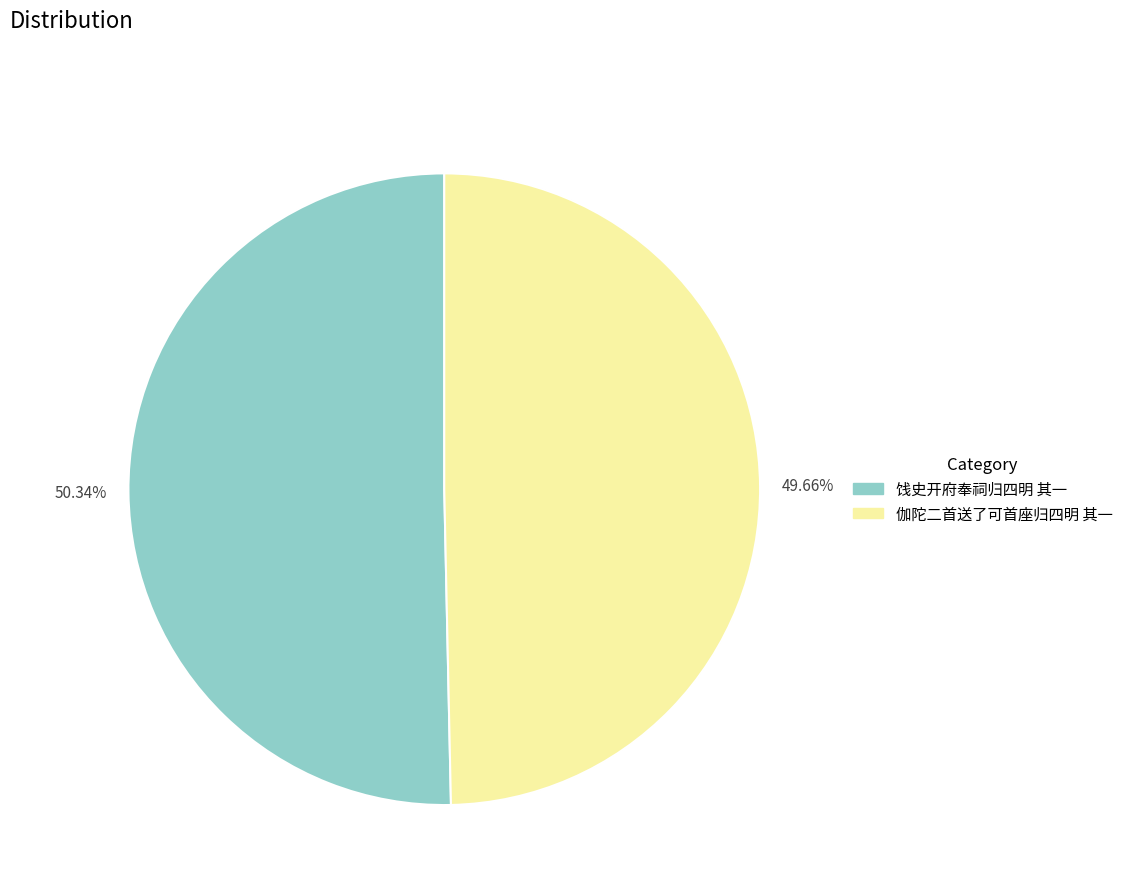

Rank the categories by value from highest to lowest.

饯史开府奉祠归四明 其一, 伽陀二首送了可首座归四明 其一